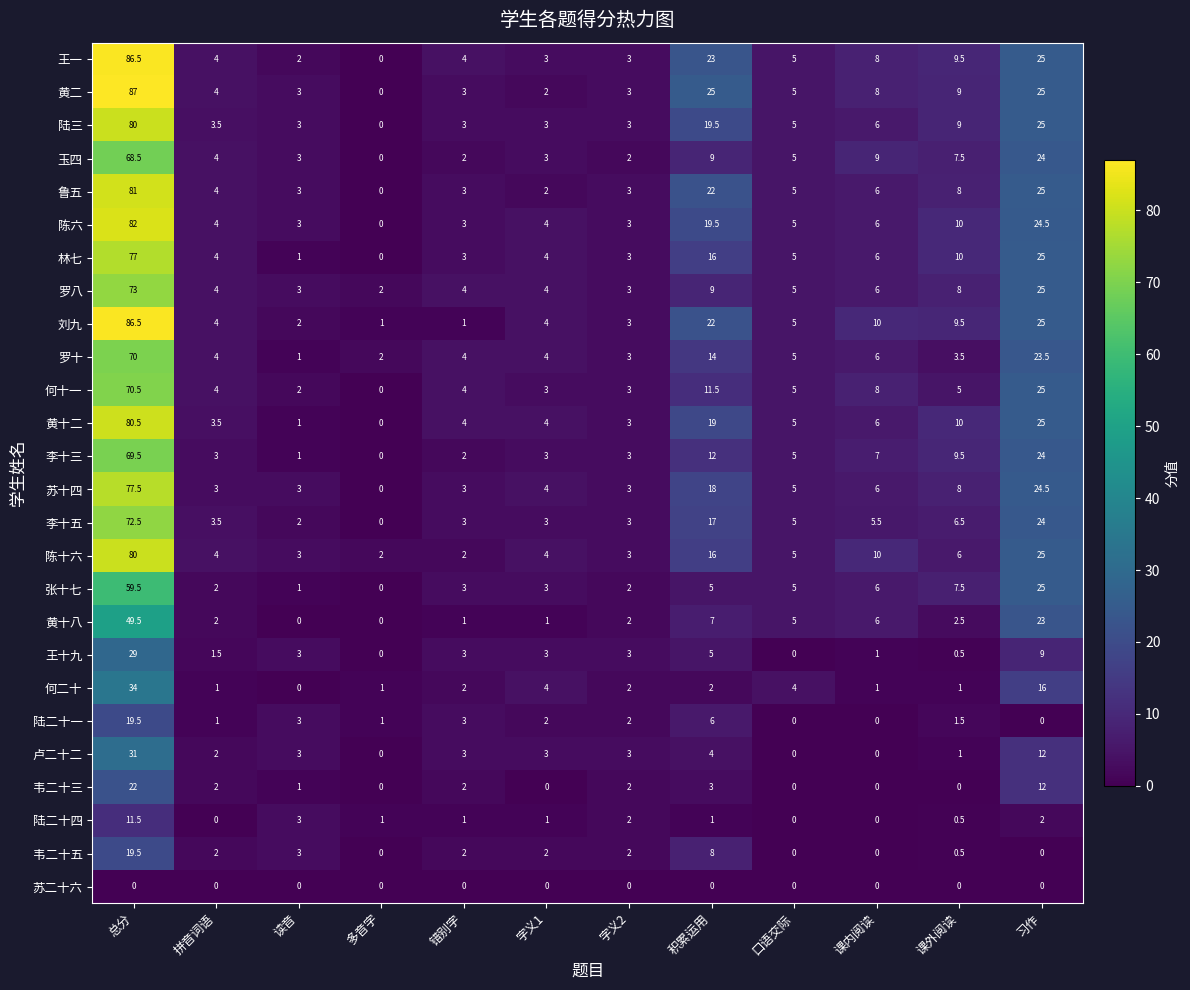

True or false: 苏十四 has a value of 3.0 at 字义2.

True